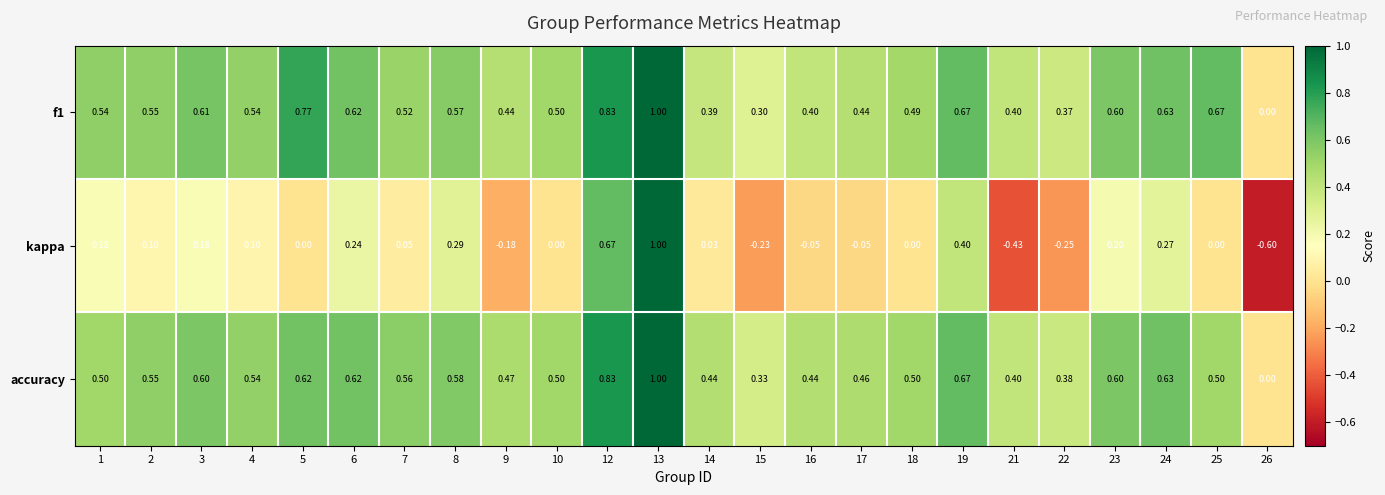

What is the total value across all series at 2?

1.2